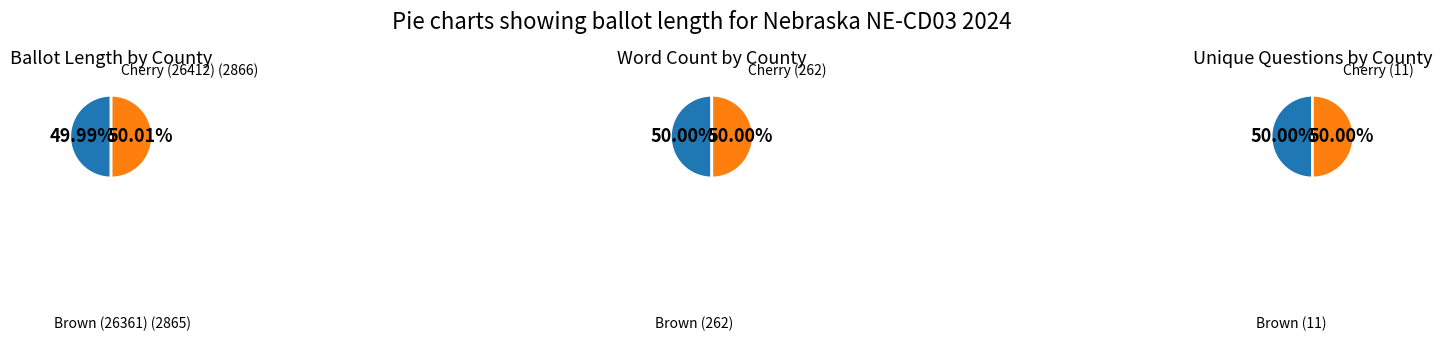

Does Cherry (26412) represent more than half of the total?

Yes